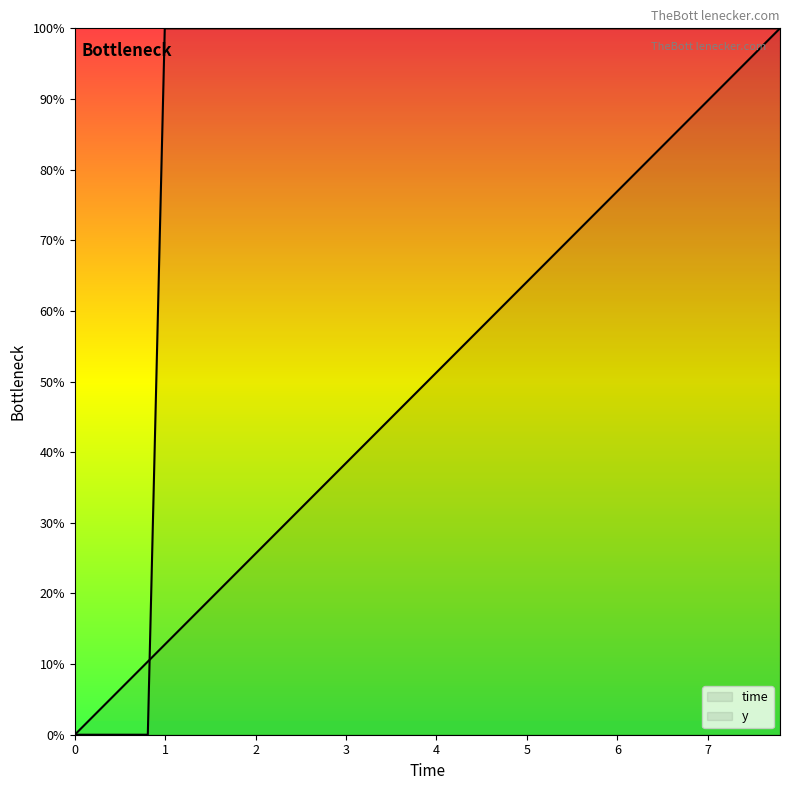

Between 2.607635 and 6.207634, which series saw the biggest shift?

time